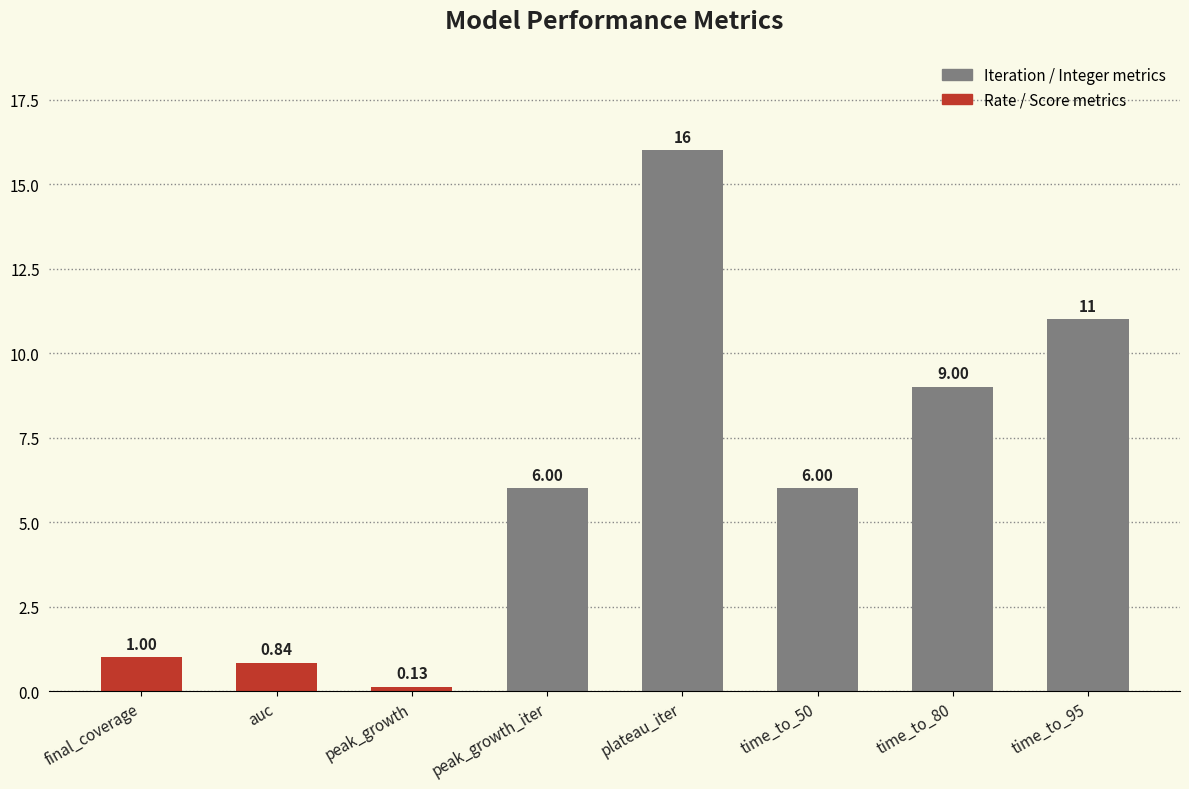

What position from the right is final_coverage?

8